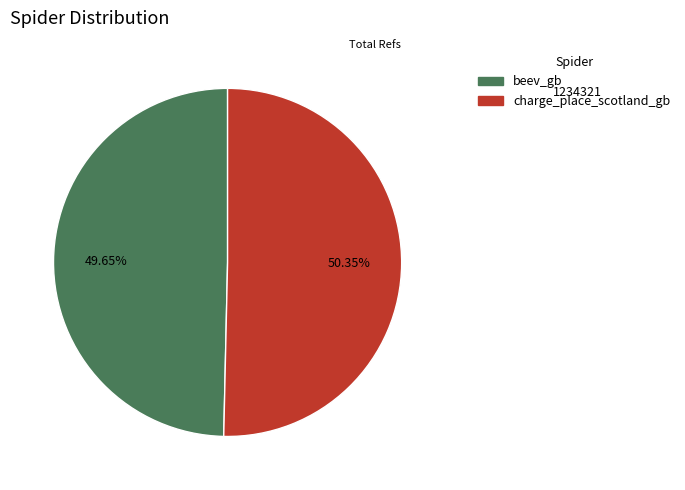

Count the number of slices in the pie.

2